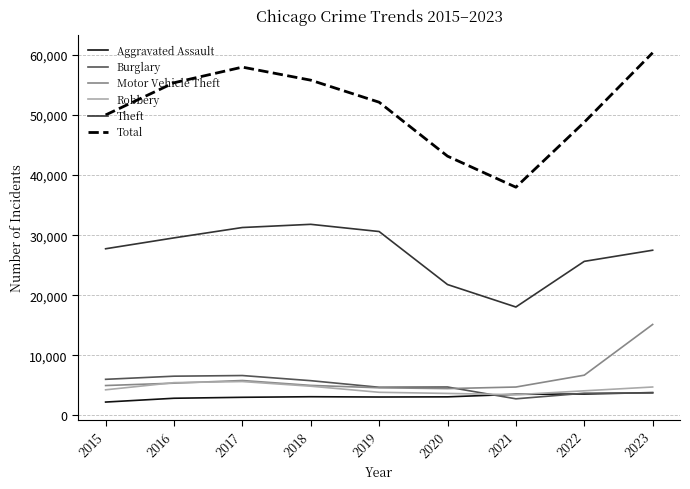

What are all the series names shown in the legend?

Aggravated Assault, Burglary, Motor Vehicle Theft, Robbery, Theft, Total